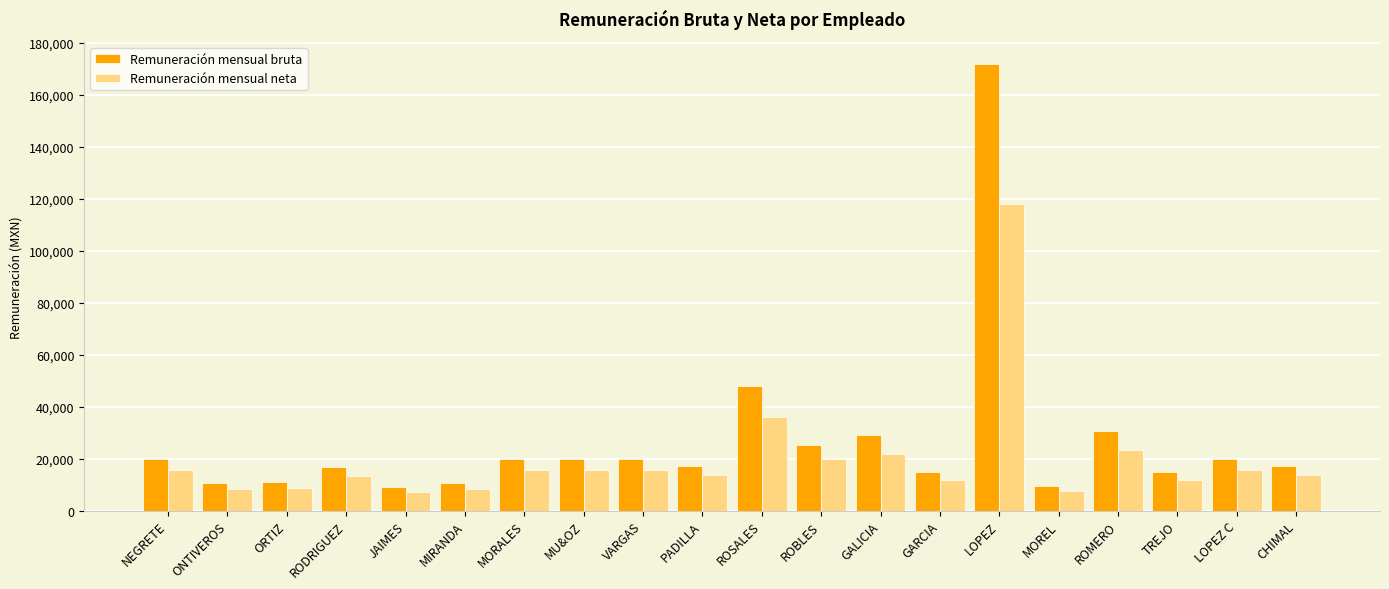

What is the spread (max minus min) of values at LOPEZ?

53882